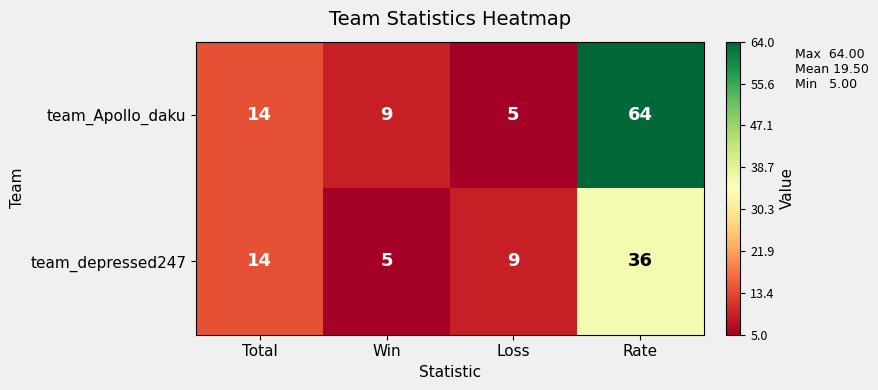

At which category does the chart reach its peak across all series?

Rate